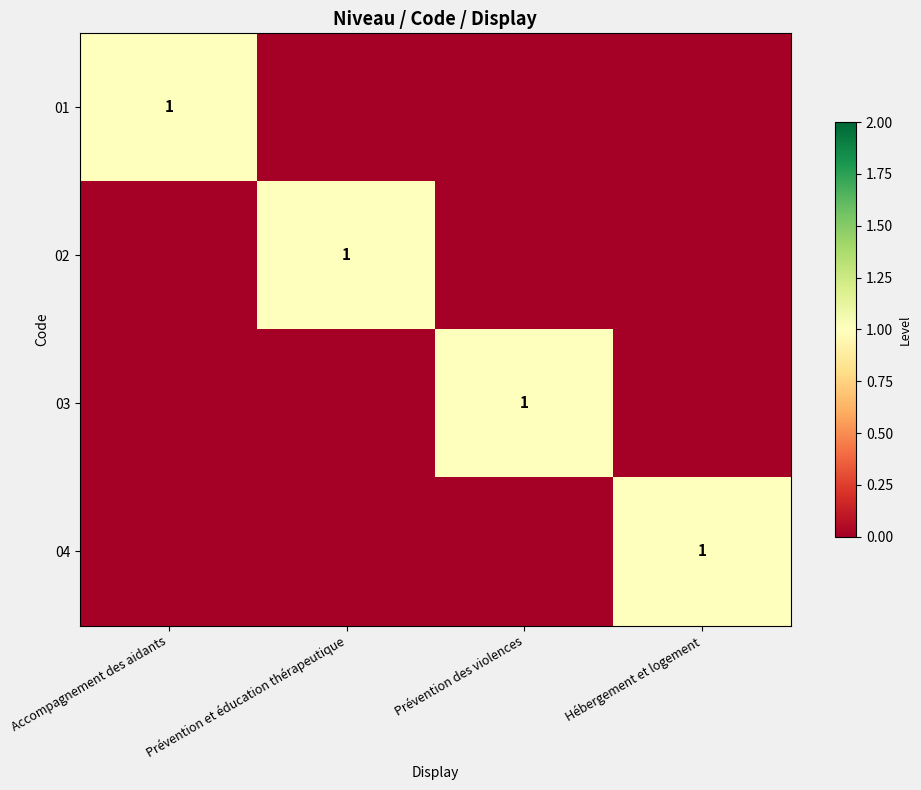

The 04 series shows 1 at Hébergement et logement. True or false?

True